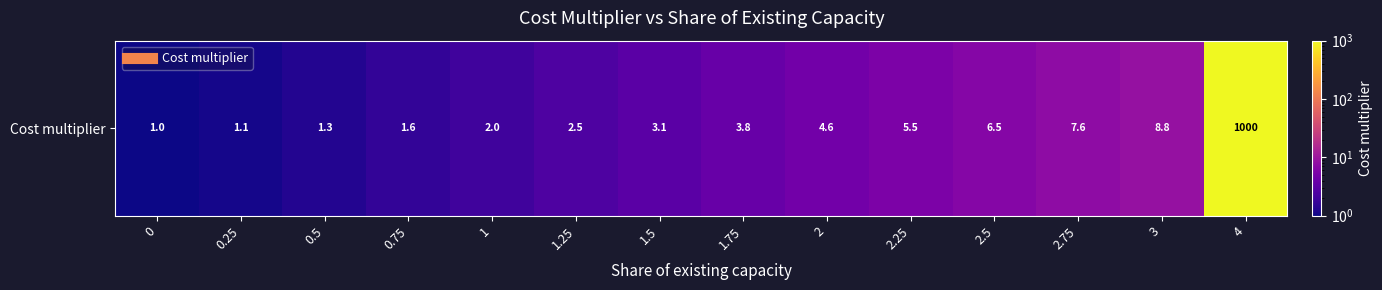

Reading left to right, what are all the values shown in this chart?

0=1.0	0.25=1.1	0.5=1.3	0.75=1.6	1=2.0	1.25=2.5	1.5=3.1	1.75=3.8	2=4.6	2.25=5.5	2.5=6.5	2.75=7.6	3=8.8	4=1000.0